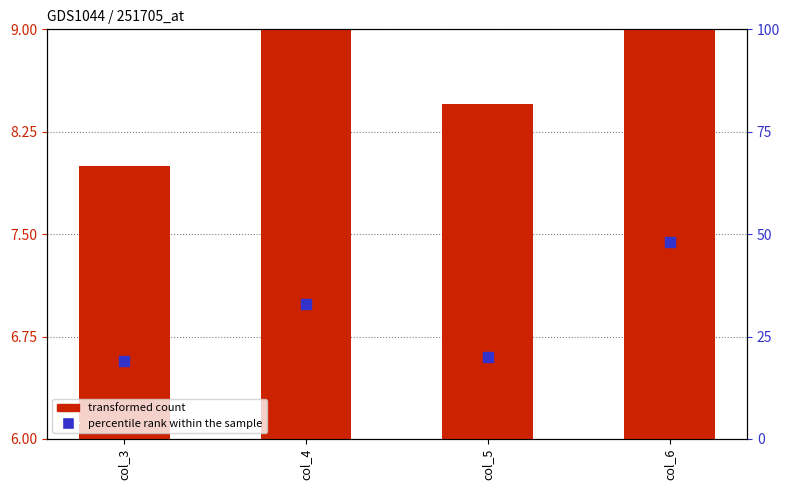

At which category is the sum across all series the highest?

col_6